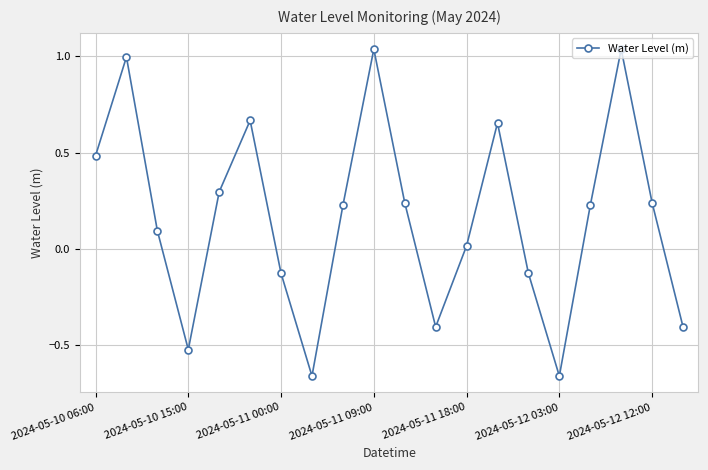

What is the sum of all values?

3.3